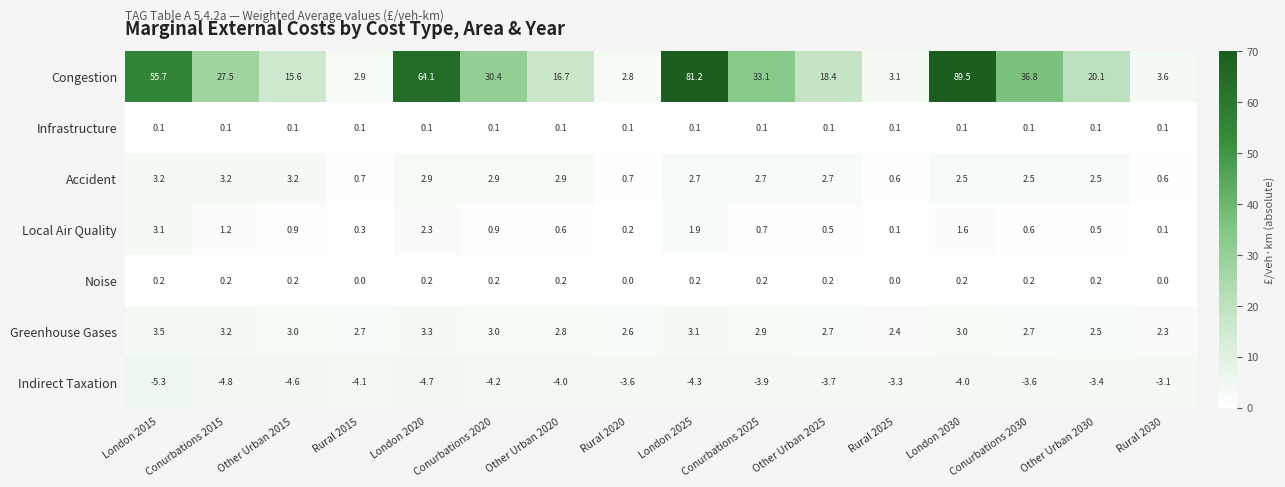

True or false: Indirect Taxation has a value of -6.2 at Conurbations 2015.

False